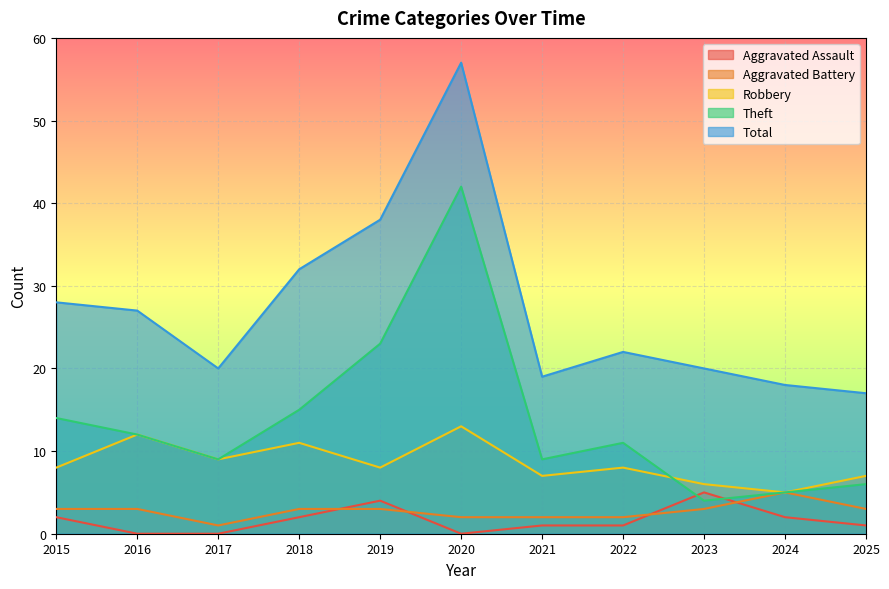

At how many categories does at least one series exceed 9?

11